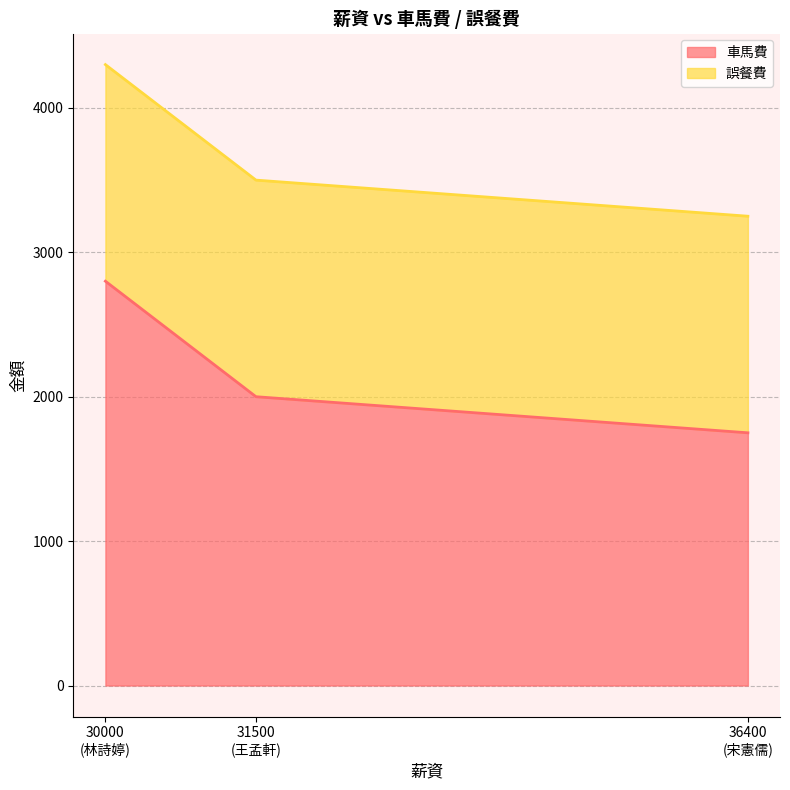

What is the total value across all series at 王孟軒?

3500